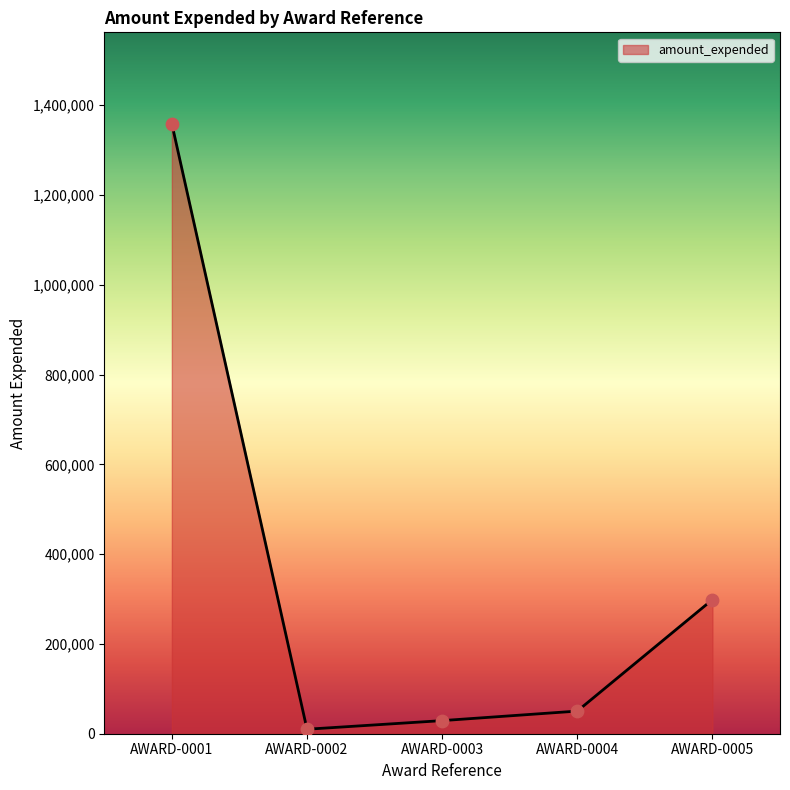

Approximately how many times larger is the value at AWARD-0003 compared to AWARD-0005?

0.1